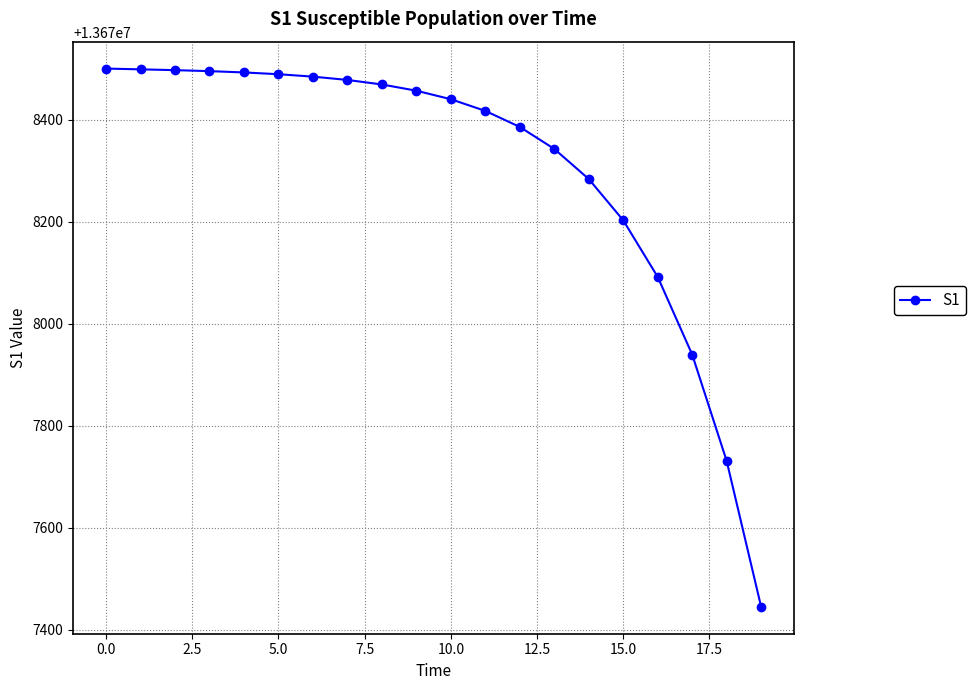

Does the chart have visible grid lines?

Yes